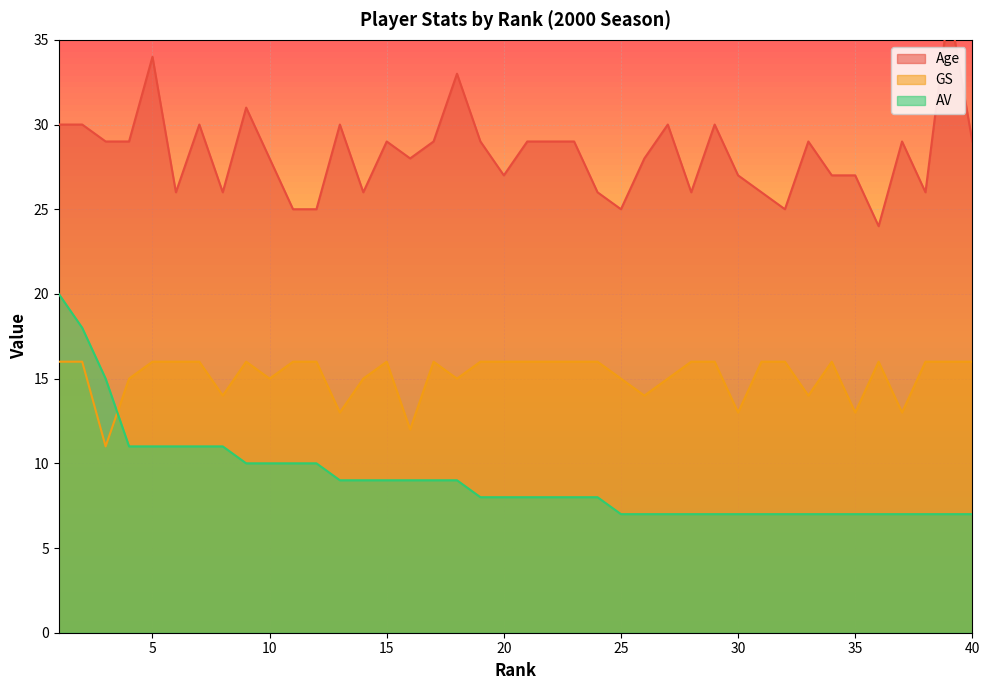

Rank the series by their maximum value, from lowest to highest.

GS, AV, Age